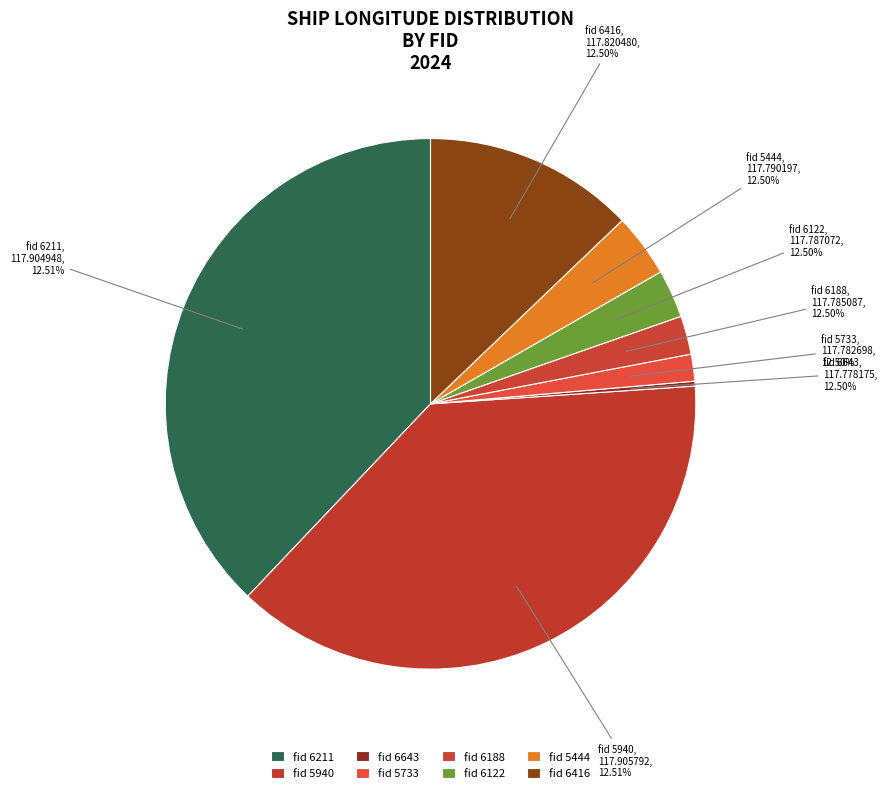

To the nearest percent, what is the combined percentage of 5444 and 6643?

25%